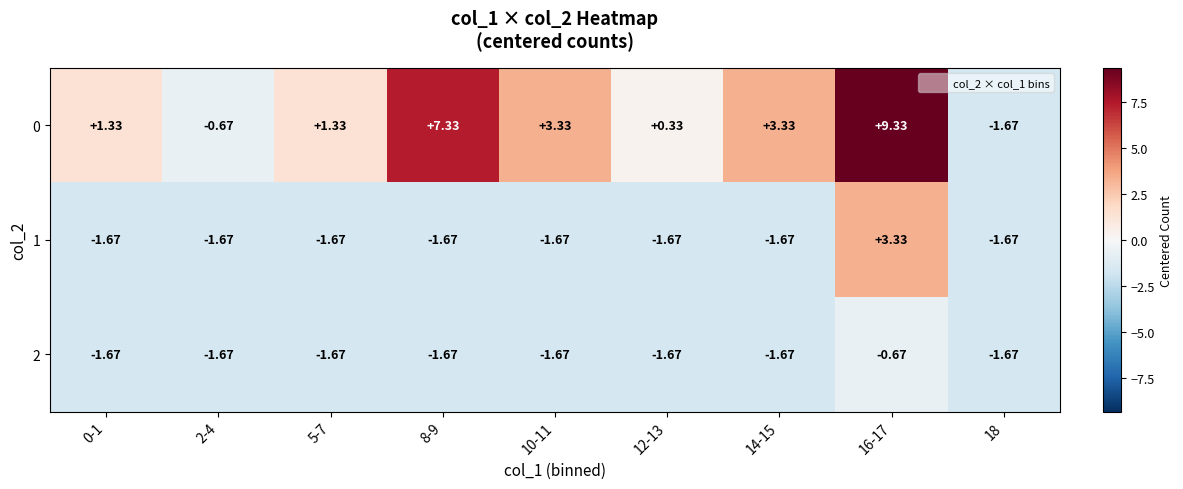

Is the value of 1 at 12-13 greater than the value of 0 at 16-17?

No